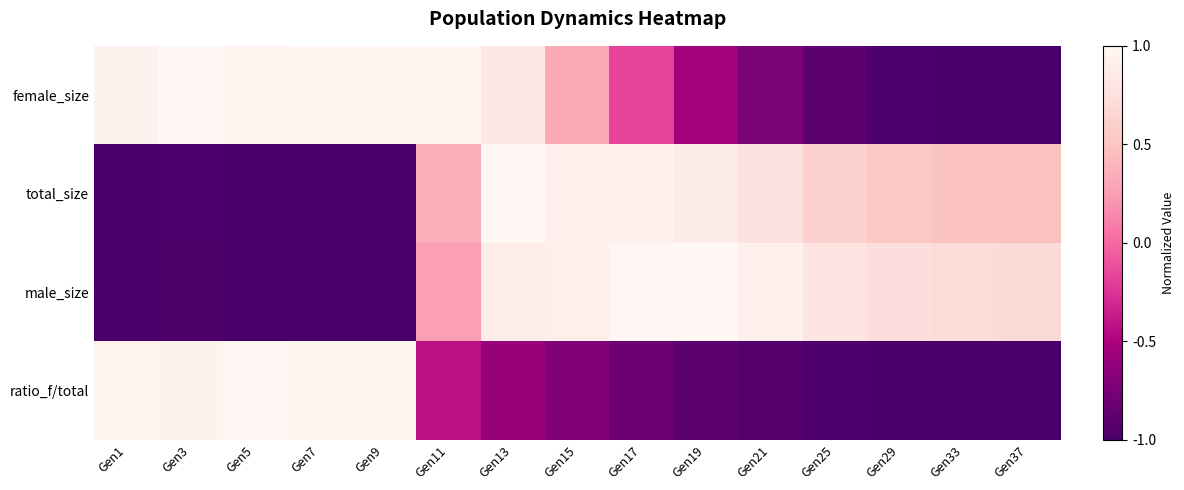

Reading left to right, what are all the values shown in this chart?

female_size: Gen1=0.9	Gen3=1.0	Gen5=1.0	Gen7=1.0	Gen9=1.0	Gen11=1.0	Gen13=0.8	Gen15=0.3	Gen17=-0.2	Gen19=-0.6	Gen21=-0.7	Gen25=-0.9	Gen29=-1.0	Gen33=-1.0	Gen37=-1.0
total_size: Gen1=-1.0	Gen3=-1.0	Gen5=-1.0	Gen7=-1.0	Gen9=-1.0	Gen11=0.3	Gen13=1.0	Gen15=0.9	Gen17=0.9	Gen19=0.9	Gen21=0.8	Gen25=0.6	Gen29=0.5	Gen33=0.5	Gen37=0.5
male_size: Gen1=-1.0	Gen3=-1.0	Gen5=-1.0	Gen7=-1.0	Gen9=-1.0	Gen11=0.3	Gen13=0.9	Gen15=0.9	Gen17=1.0	Gen19=1.0	Gen21=0.9	Gen25=0.8	Gen29=0.7	Gen33=0.7	Gen37=0.7
ratio_f/total: Gen1=1.0	Gen3=1.0	Gen5=1.0	Gen7=1.0	Gen9=1.0	Gen11=-0.4	Gen13=-0.6	Gen15=-0.7	Gen17=-0.8	Gen19=-0.9	Gen21=-0.9	Gen25=-1.0	Gen29=-1.0	Gen33=-1.0	Gen37=-1.0